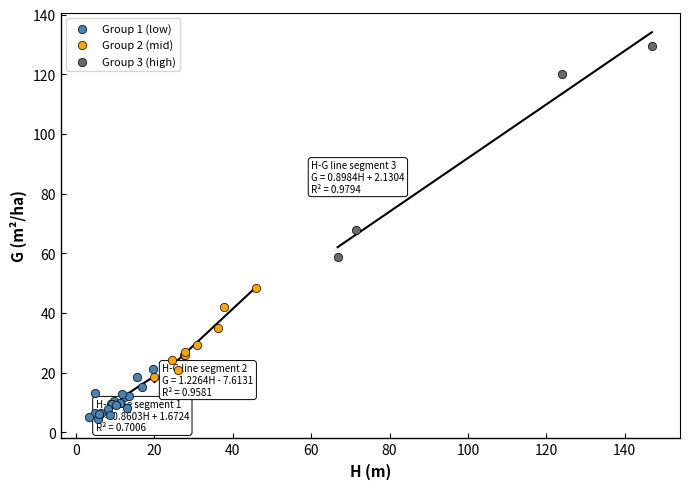

Which series contains the lowest Y value?

Group 1 (low)